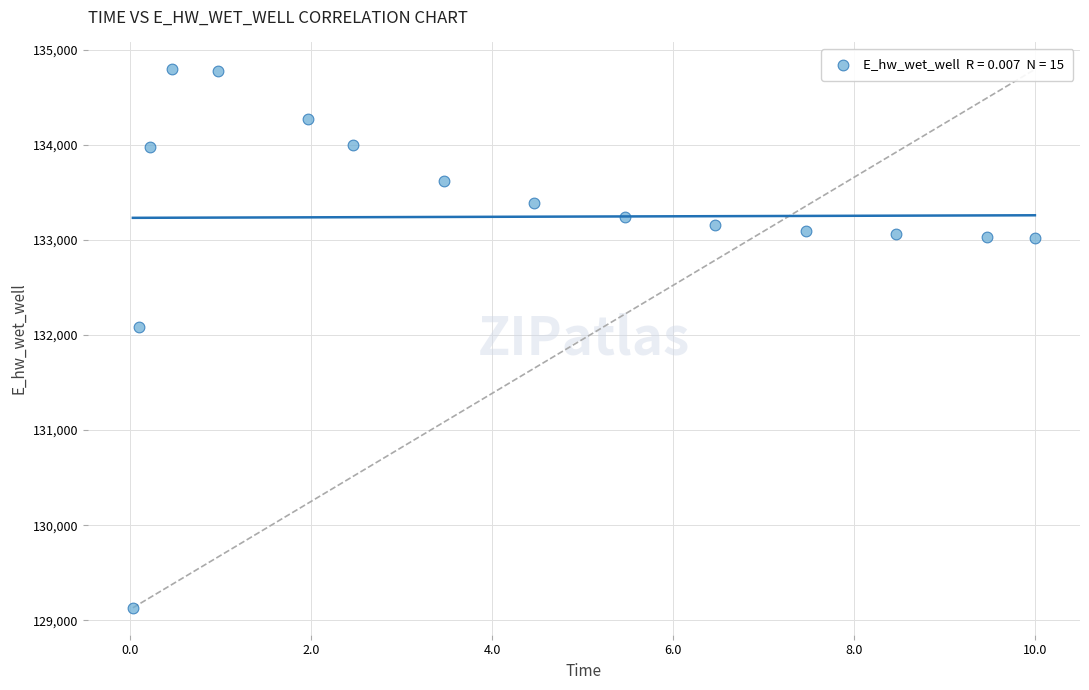

What is the range of Y values (max minus min)?

5660.2